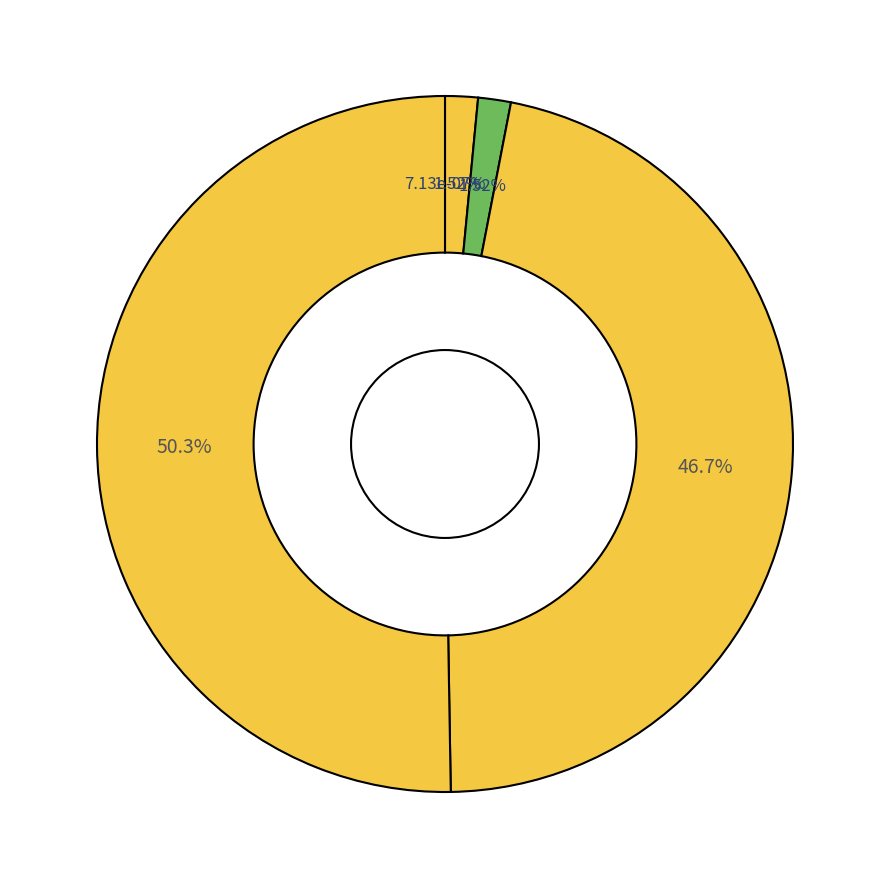

How many slices are in this pie chart?

5